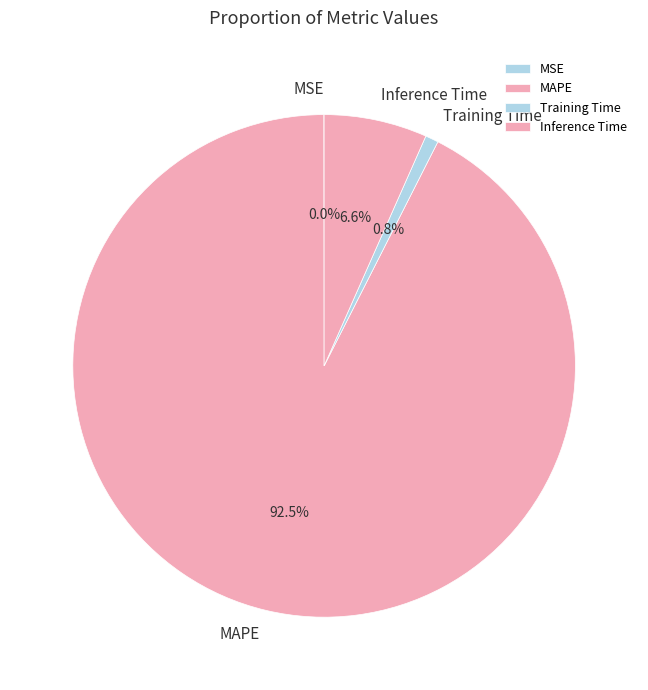

To the nearest percent, what is the average slice percentage?

25%